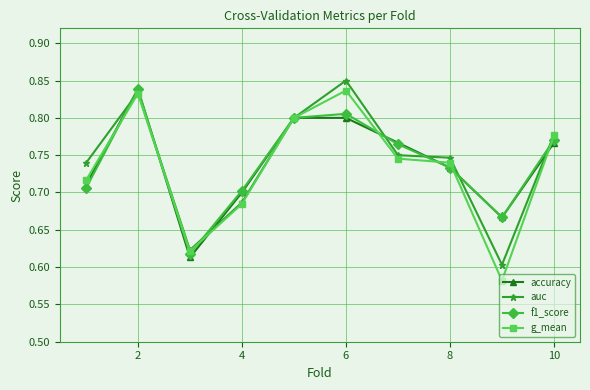

In g_mean, how many points are lower than both neighbors (excluding endpoints)?

2